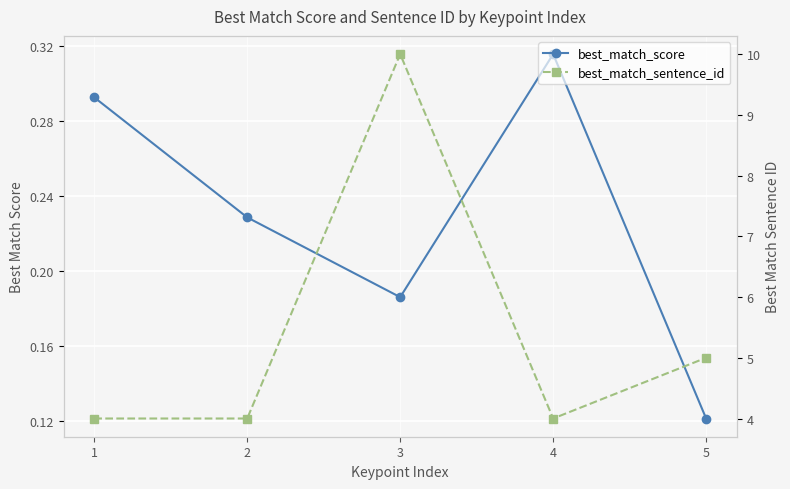

Reading left to right, transcribe all the data shown in this chart.

best_match_score: 1=0.3	2=0.2	3=0.2	4=0.3	5=0.1
best_match_sentence_id: 1=4.0	2=4.0	3=10.0	4=4.0	5=5.0